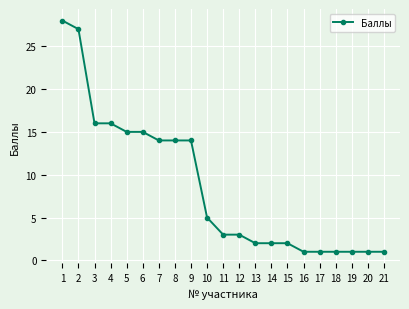

How many lines are shown in the chart?

1